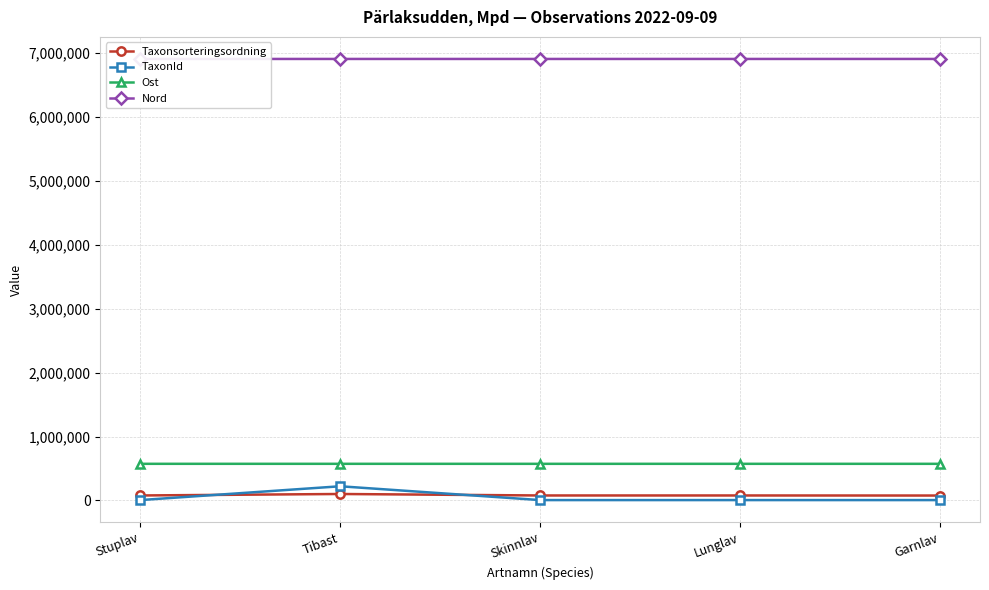

True or false: Nord has more than 0 points higher than both neighbors.

True